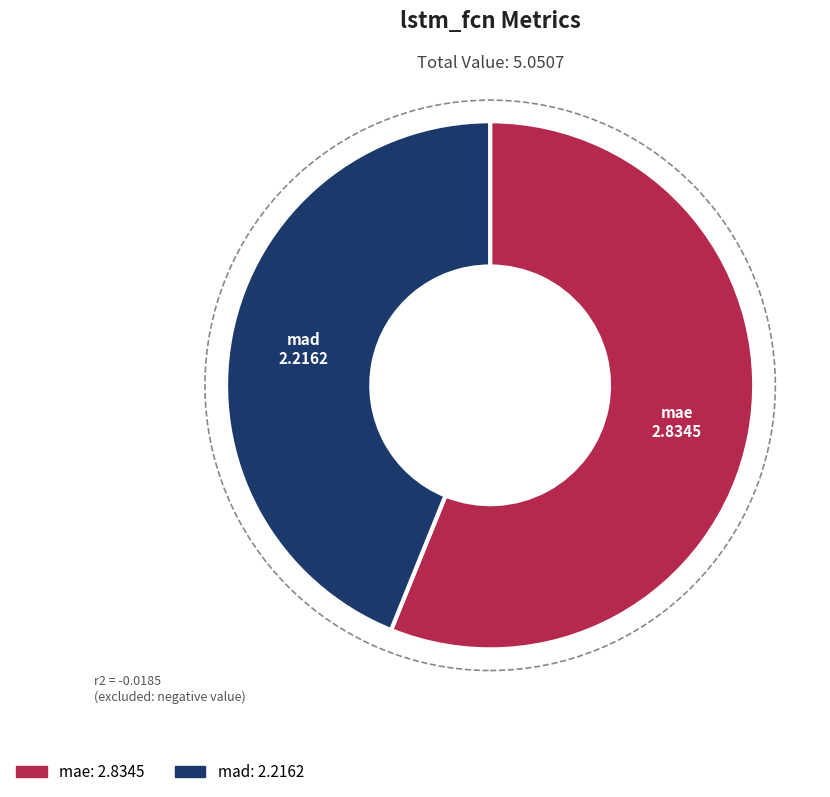

Is mad the majority of the pie?

No